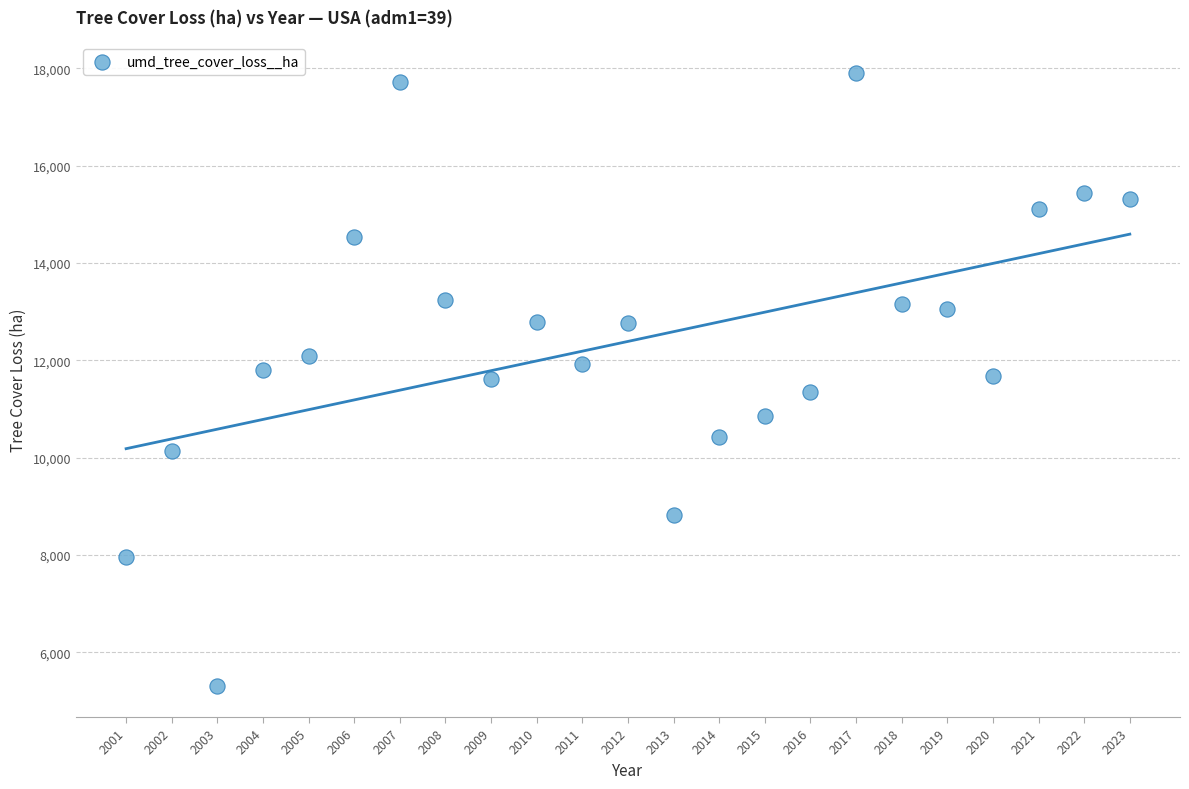

What is the range of X values (max minus min)?

22.0